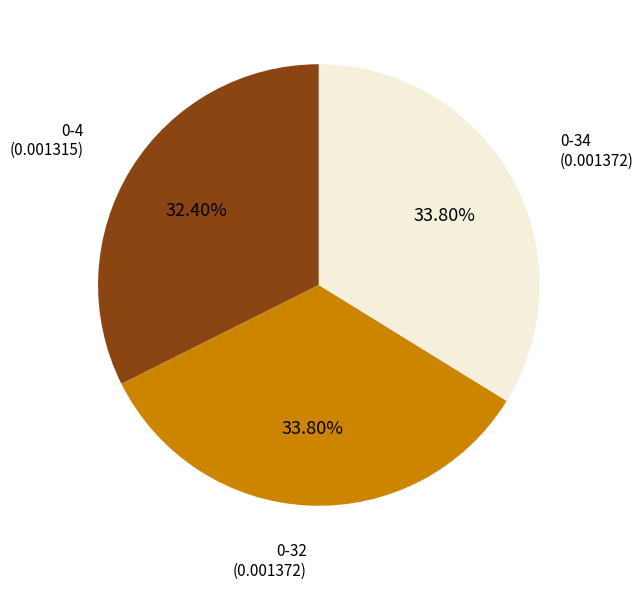

Count the number of slices in the pie.

3